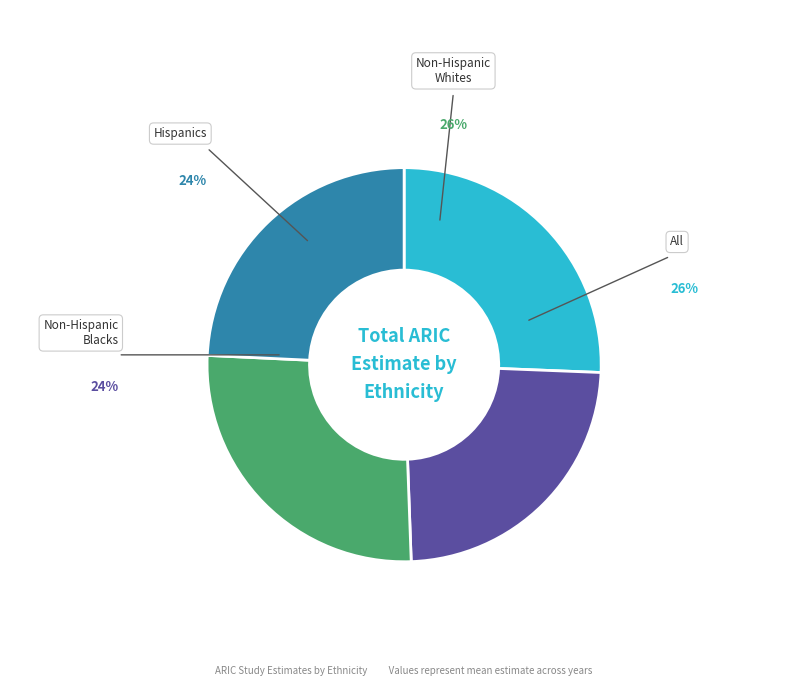

Which has a higher value, Hispanics or Non-Hispanic Whites?

Non-Hispanic Whites